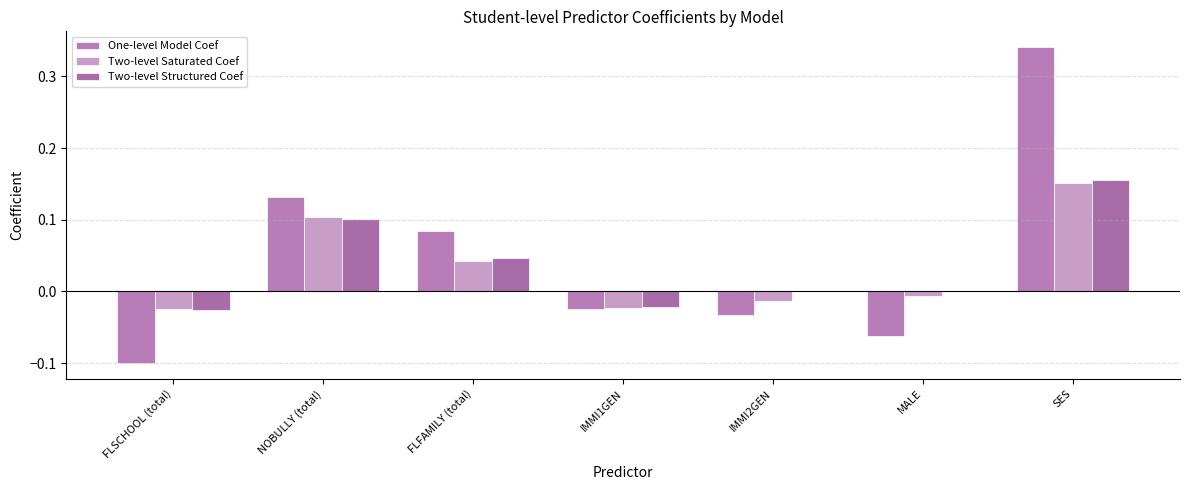

Where is Two-level Saturated Coef nearest to the value 0?

MALE